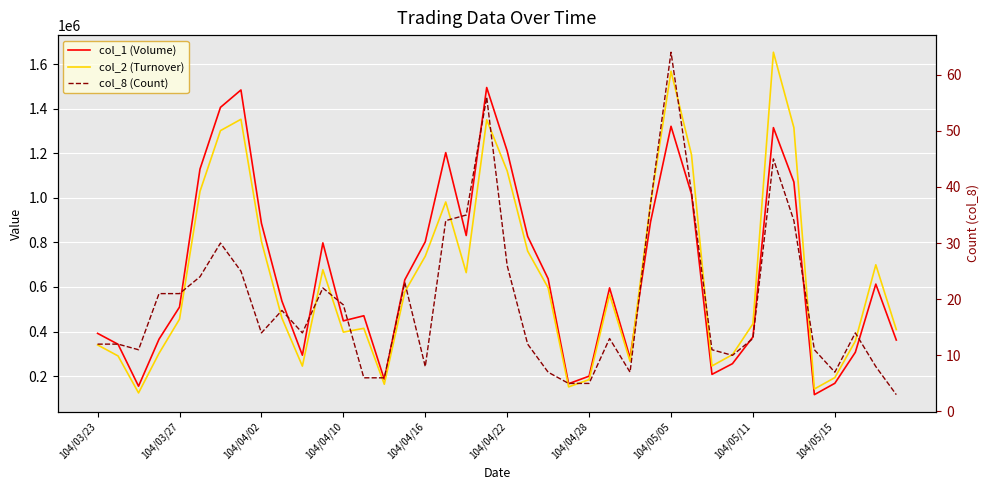

Is the value of col_1 (Volume) at 26 greater than the value of col_2 (Turnover) at 104/04/16?

No